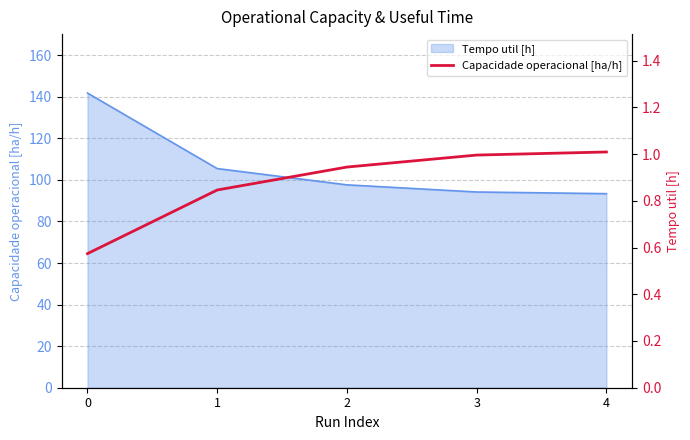

What is the average value?

0.9